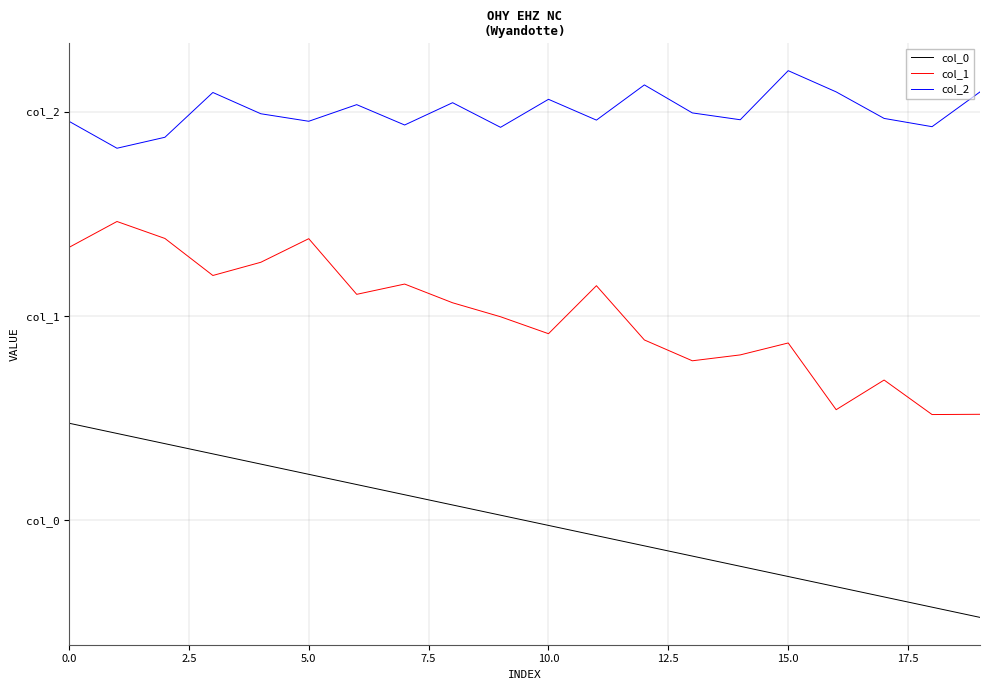

What is the difference between the second highest and minimum values in the col_1 series?

17.2